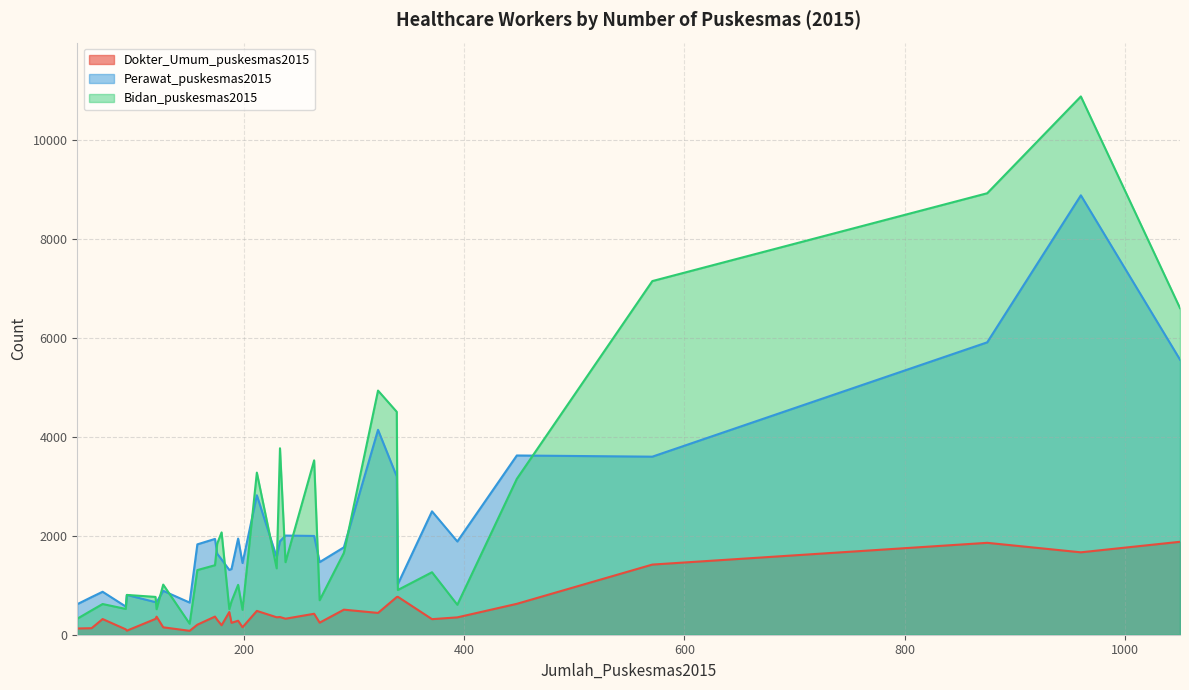

Rank the series by their maximum value, from lowest to highest.

Dokter_Umum_puskesmas2015, Perawat_puskesmas2015, Bidan_puskesmas2015